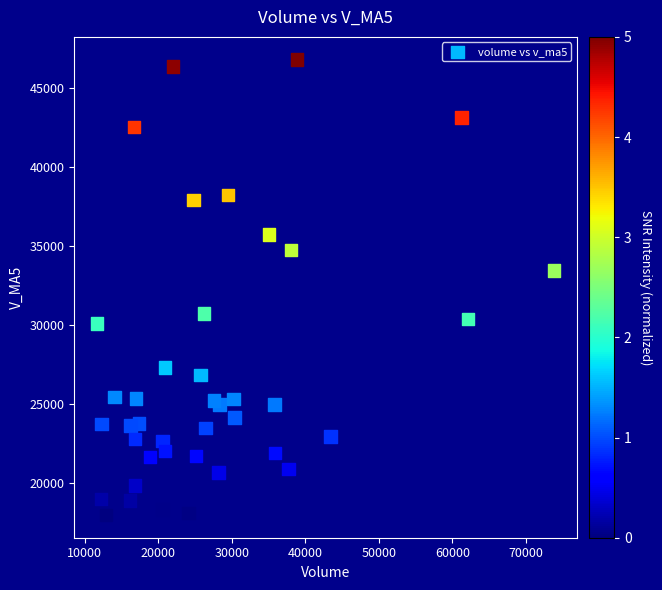

What is the range of X values (max minus min)?

62106.2